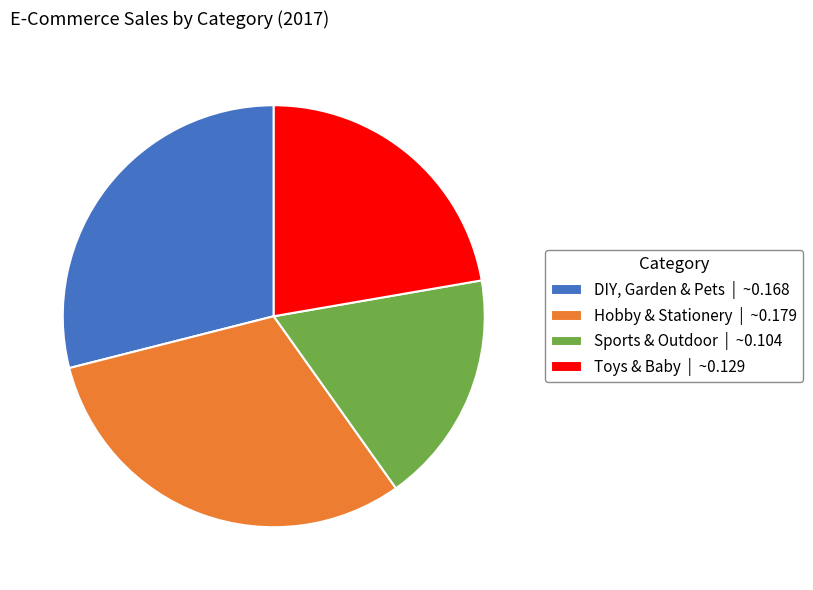

Does Sports & Outdoor | ~0.104 represent more than half of the total?

No